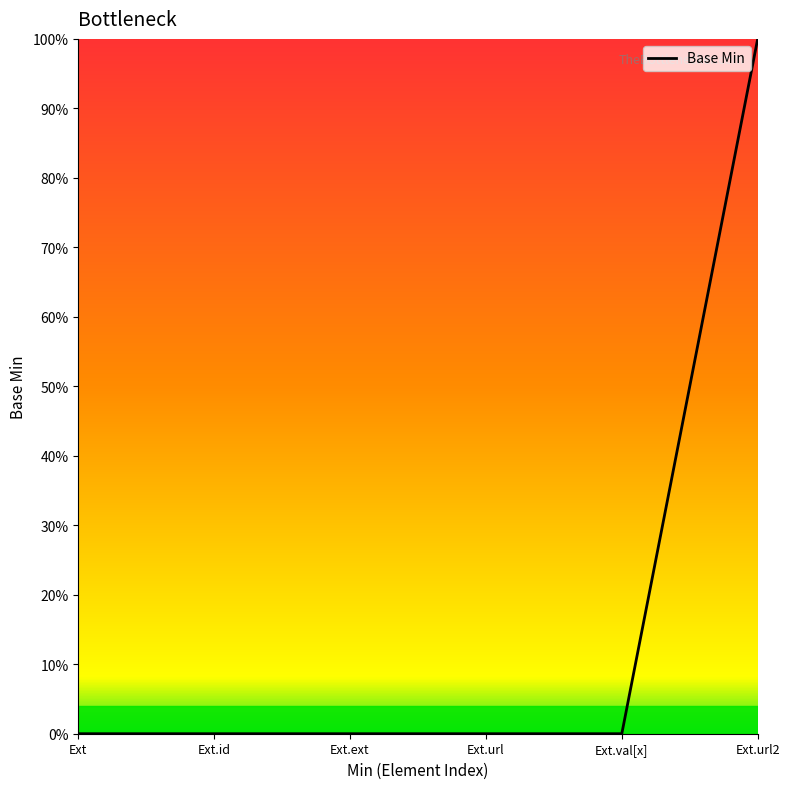

Is this an area chart (filled region under the line)?

Yes